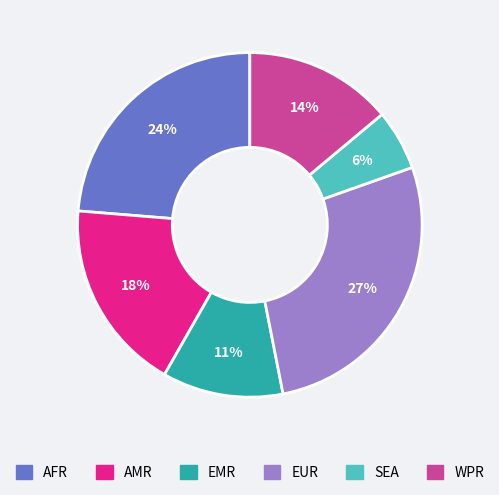

Which category has the biggest portion of the pie?

EUR